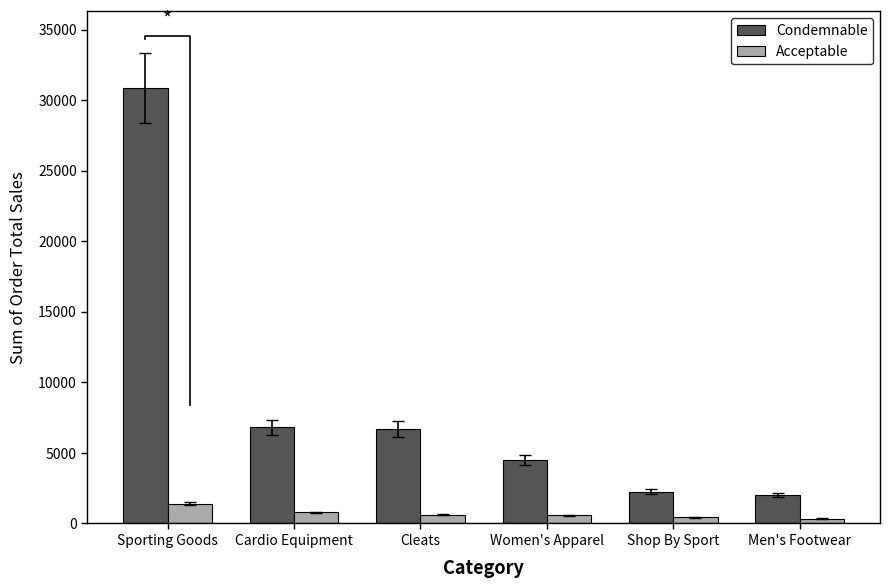

The Acceptable series shows 539.8 at Men's Footwear. True or false?

False